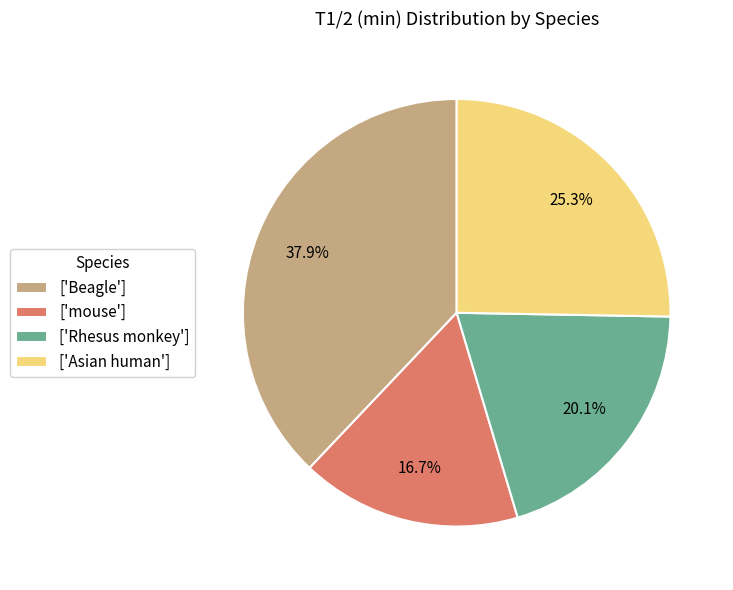

What portion of the pie excludes ['mouse']?

83.3%